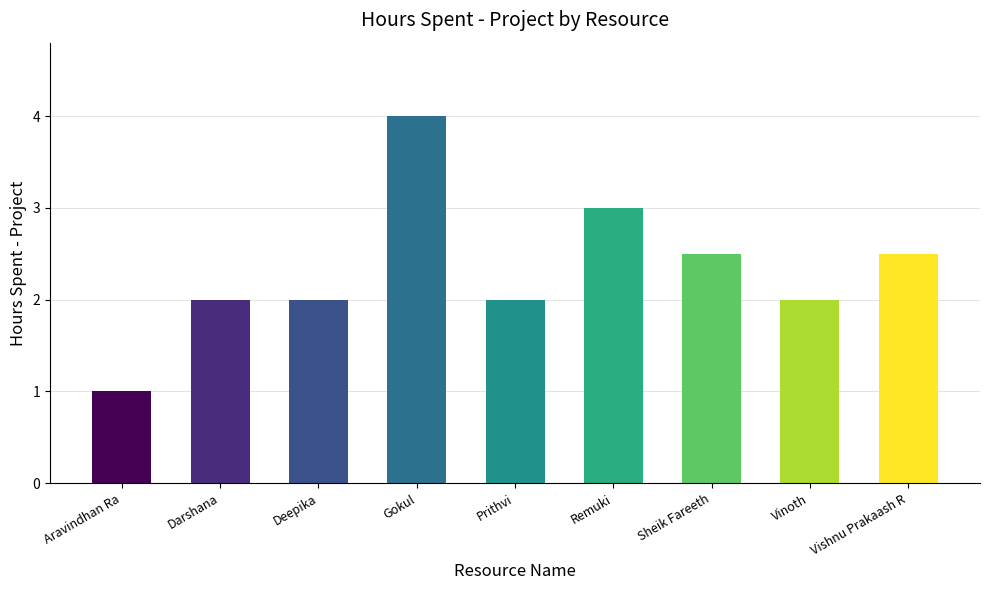

What value does the data have at Darshana?

2.0